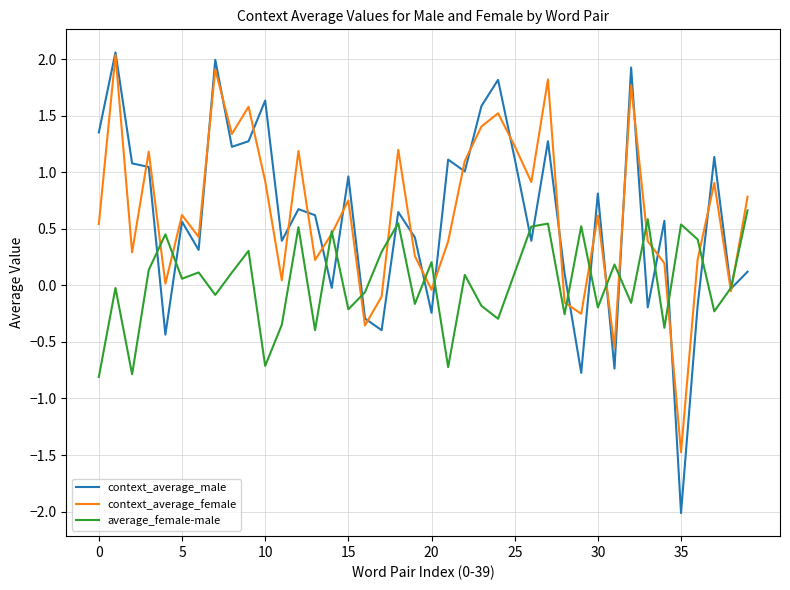

What is the minimum value shown in the chart?

-2.0